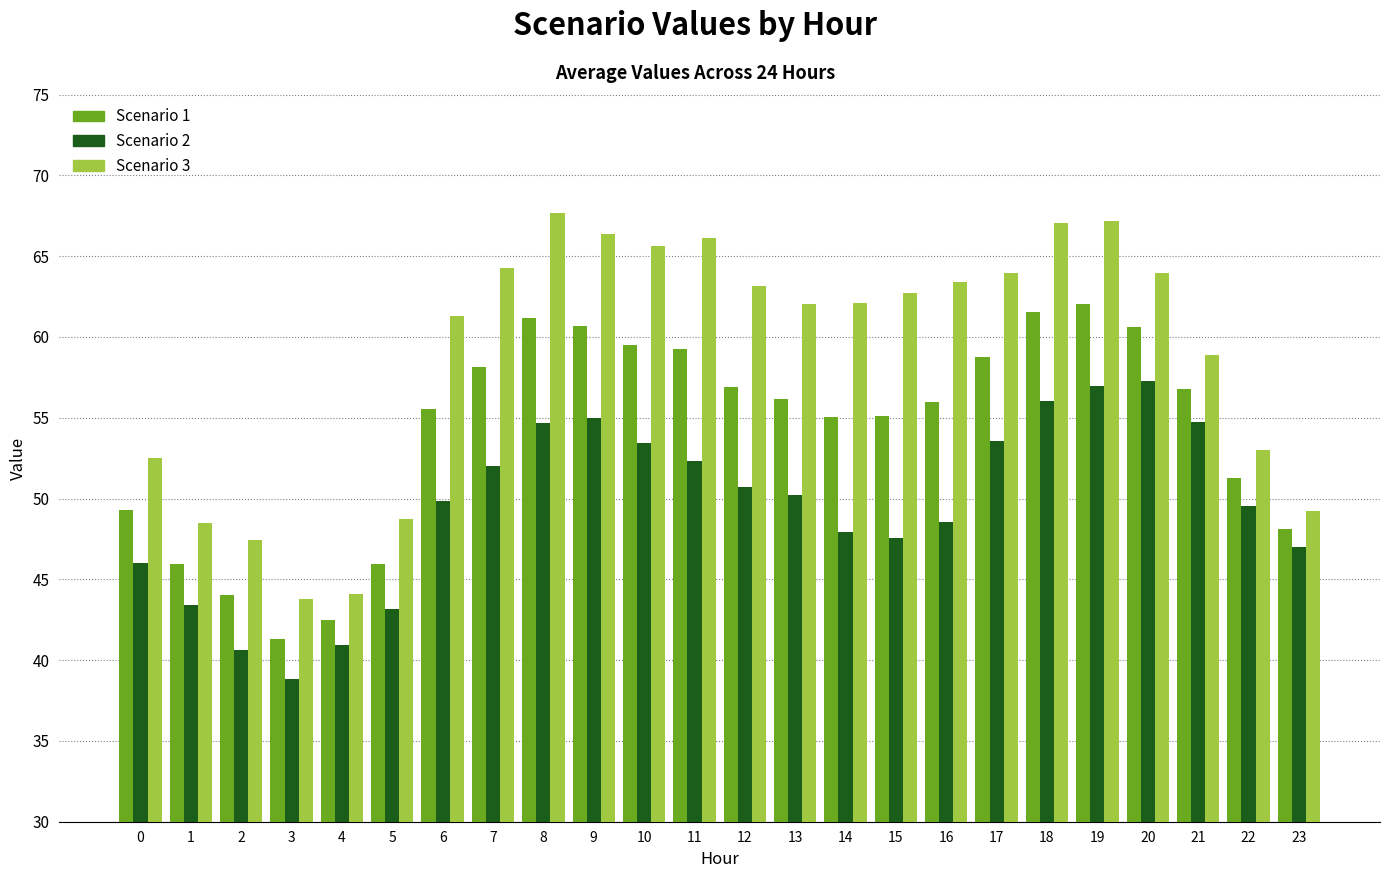

At which label does Scenario 3 reach its peak?

8